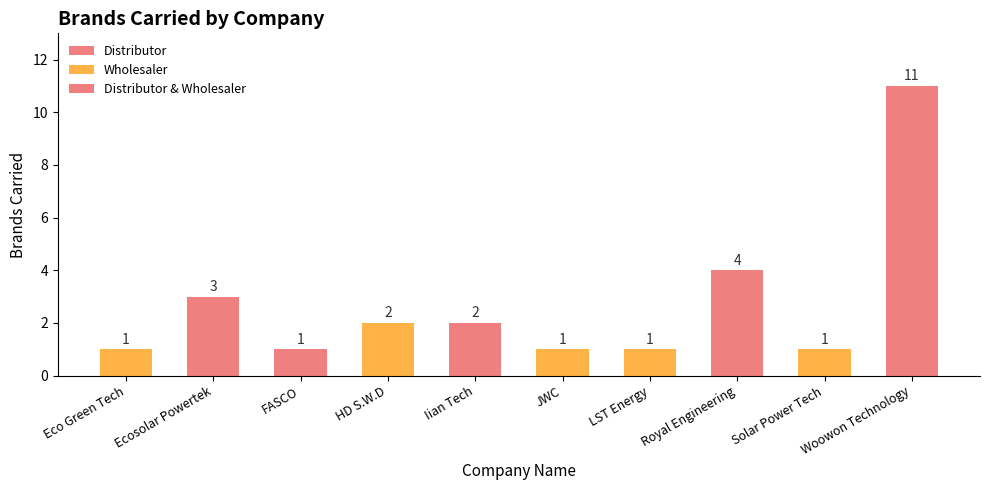

Approximately how many times larger is the value at Ecosolar Powertek compared to Woowon Technology?

0.3